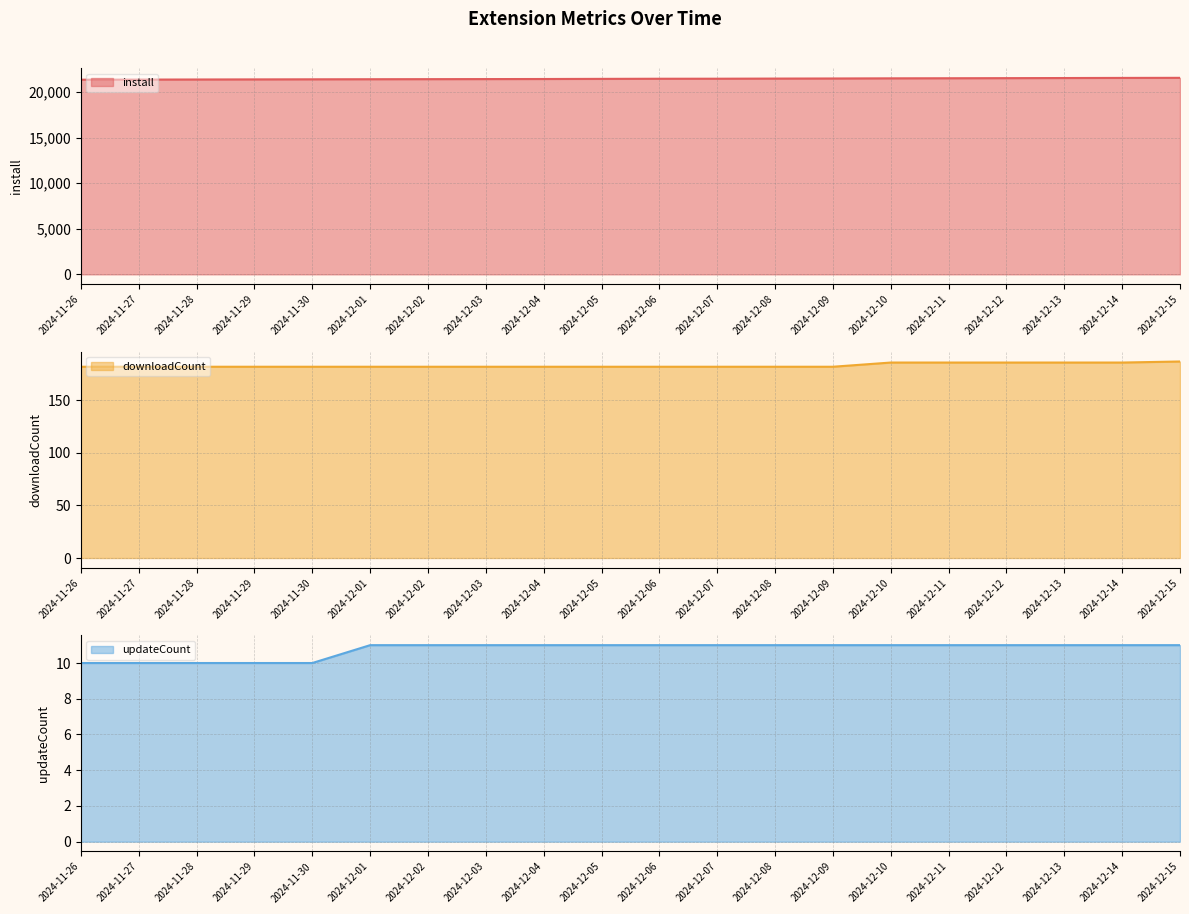

Which label corresponds to the largest value in the chart?

2024-12-15